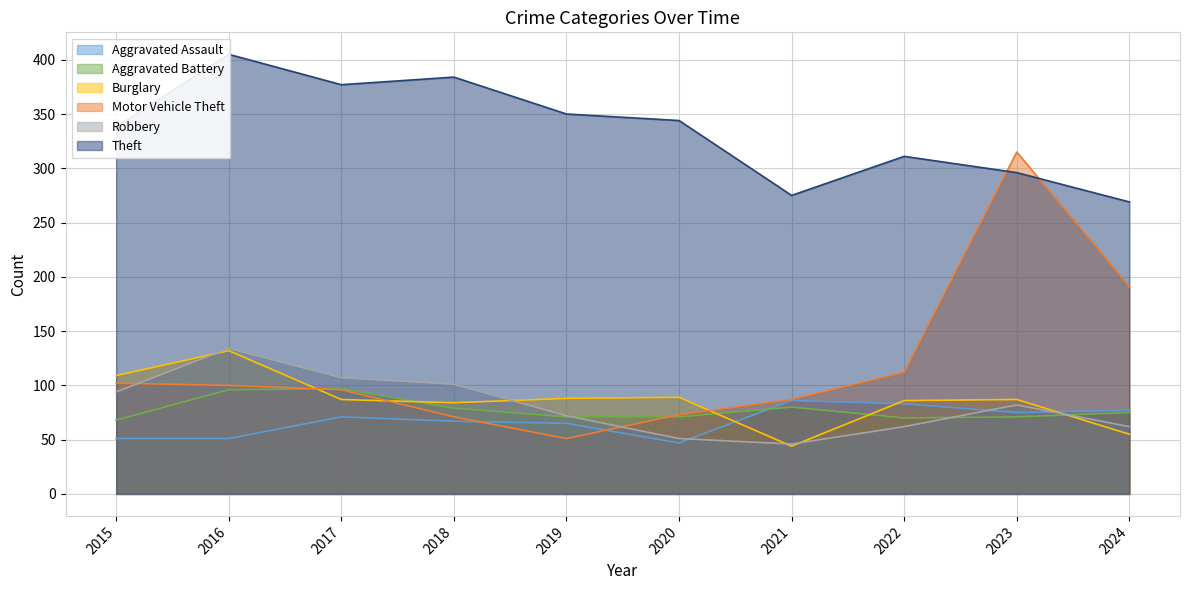

List the series in order of their peak value, lowest first.

Aggravated Assault, Aggravated Battery, Burglary, Robbery, Motor Vehicle Theft, Theft